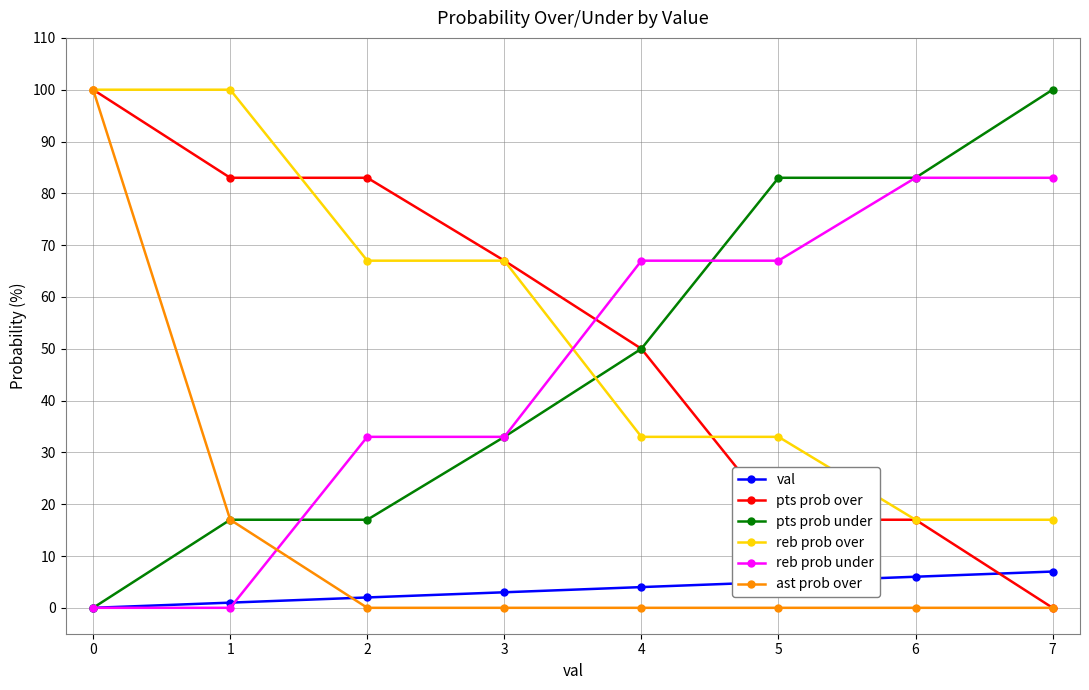

How many categories are shown in the chart?

8